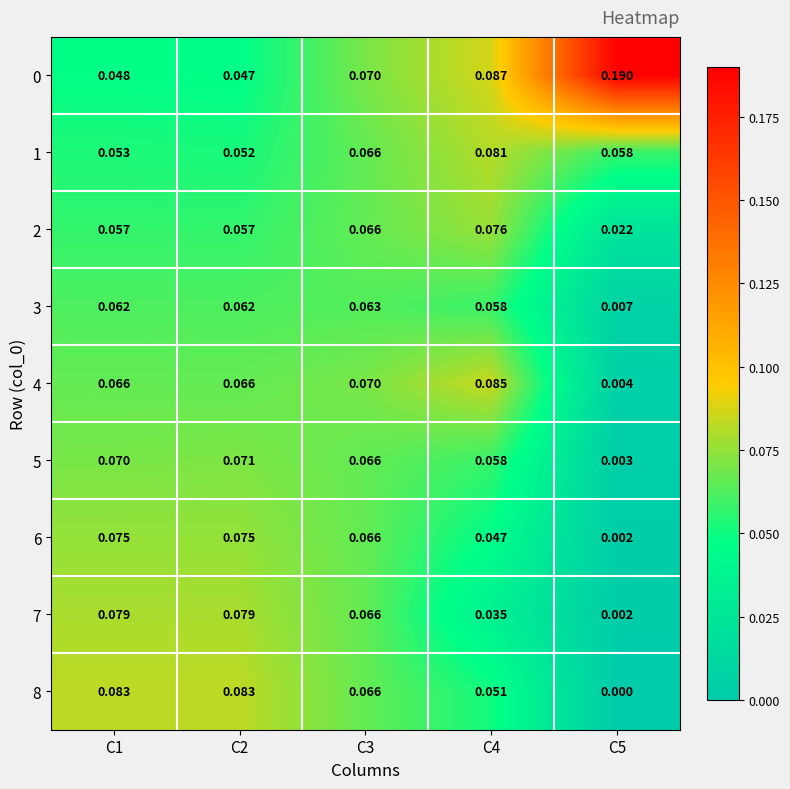

Is the value of 7 at C2 greater than the value of 6 at C4?

Yes